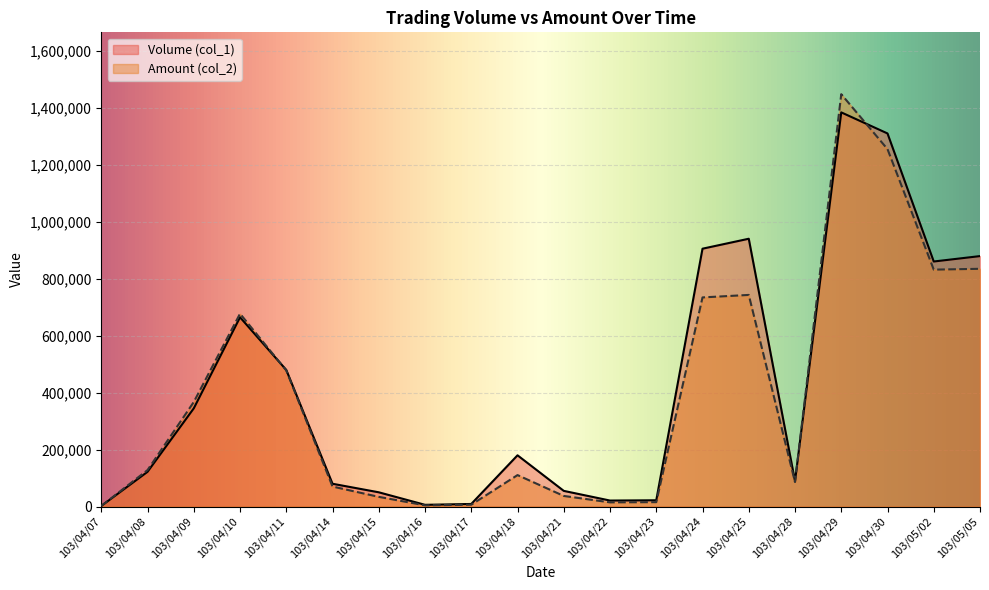

Rank the series by their maximum value, from highest to lowest.

Amount (col_2), Volume (col_1)